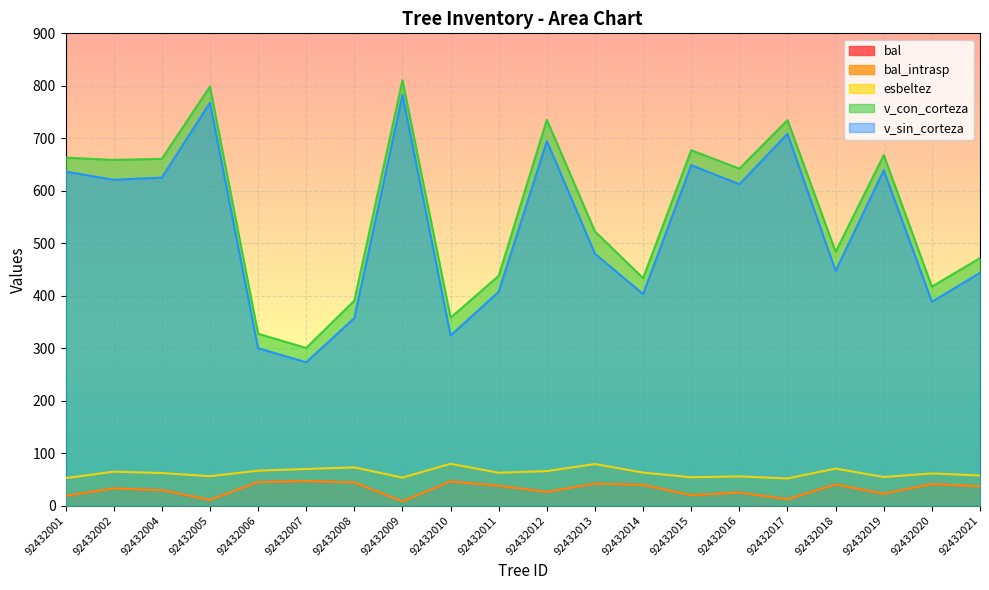

The value of esbeltez at 92432012 is 65.7. True or false?

True